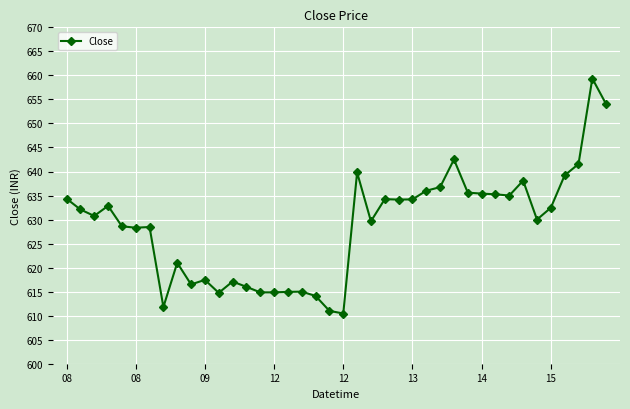

What is the greatest value displayed?

659.4